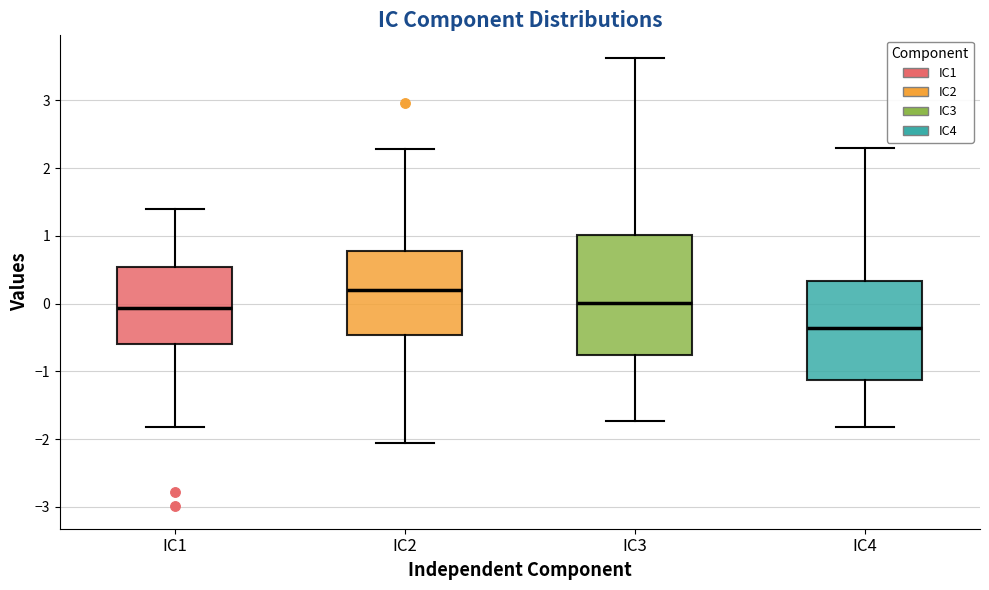

Reading left to right, transcribe this box plot: for each box, give where its median line is, the range the box spans, and where its two whiskers end, as read against the y-axis. The values are not printed on the chart, so give them approximately, as read against the axis.

IC1: median -0.1, box -0.6 to 0.5, whiskers -1.8 to 1.4
IC2: median 0.2, box -0.5 to 0.8, whiskers -2.1 to 2.3
IC3: median 0.0, box -0.8 to 1.0, whiskers -1.7 to 3.6
IC4: median -0.4, box -1.1 to 0.3, whiskers -1.8 to 2.3